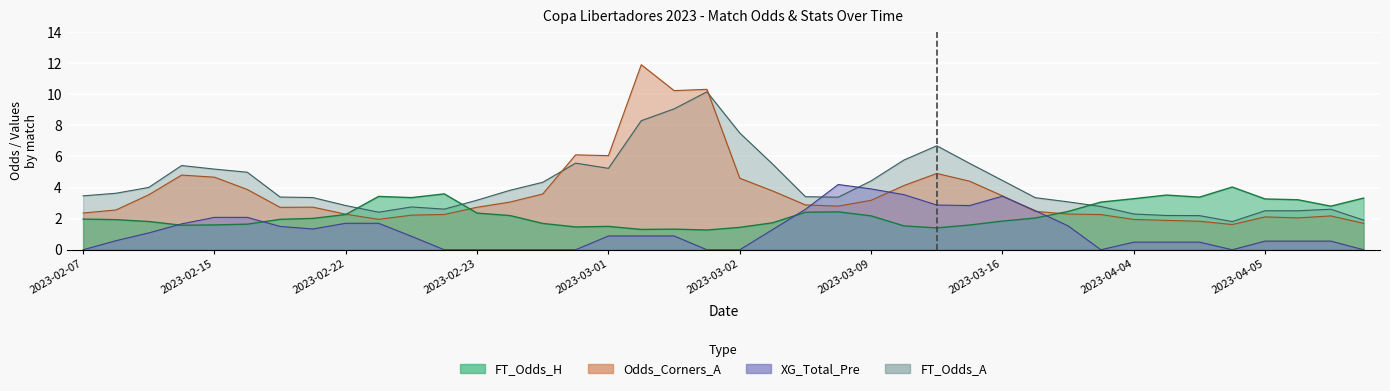

List the series in order of their overall mean, highest first.

FT_Odds_A, Odds_Corners_A, FT_Odds_H, XG_Total_Pre